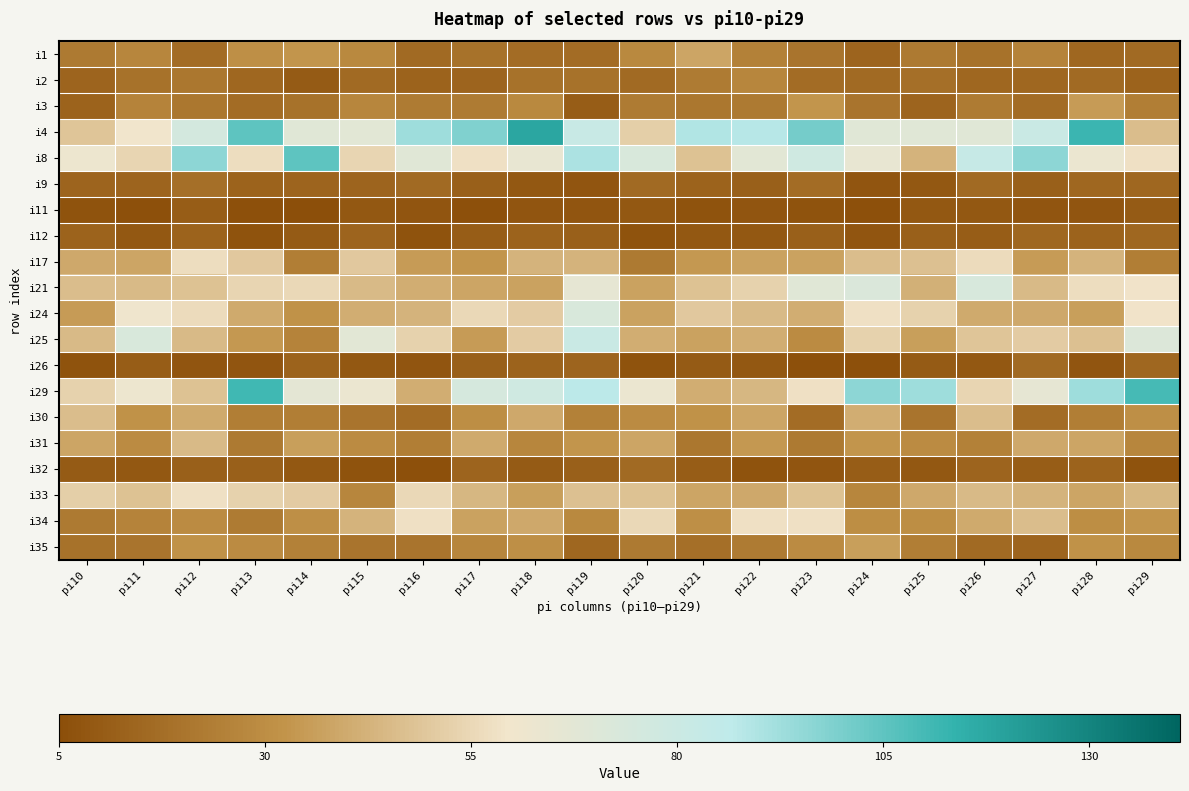

Reading left to right, extract all data points from this chart.

i1: pi10=22	pi11=27	pi12=17	pi13=31	pi14=33	pi15=28	pi16=16	pi17=19	pi18=17	pi19=17	pi20=28	pi21=38	pi22=25	pi23=20	pi24=14	pi25=22	pi26=19	pi27=26	pi28=15	pi29=16
i2: pi10=14	pi11=19	pi12=21	pi13=15	pi14=10	pi15=16	pi16=13	pi17=14	pi18=19	pi19=19	pi20=16	pi21=23	pi22=27	pi23=17	pi24=16	pi25=18	pi26=15	pi27=15	pi28=16	pi29=13
i3: pi10=13	pi11=26	pi12=21	pi13=17	pi14=19	pi15=27	pi16=23	pi17=23	pi18=28	pi19=11	pi20=23	pi21=21	pi22=22	pi23=33	pi24=20	pi25=14	pi26=23	pi27=17	pi28=35	pi29=24
i4: pi10=49	pi11=60	pi12=76	pi13=105	pi14=69	pi15=68	pi16=93	pi17=99	pi18=118	pi19=82	pi20=52	pi21=89	pi22=88	pi23=101	pi24=69	pi25=69	pi26=69	pi27=81	pi28=112	pi29=46
i8: pi10=62	pi11=54	pi12=96	pi13=57	pi14=105	pi15=54	pi16=69	pi17=58	pi18=65	pi19=90	pi20=73	pi21=48	pi22=68	pi23=78	pi24=65	pi25=43	pi26=83	pi27=96	pi28=63	pi29=58
i9: pi10=14	pi11=14	pi12=18	pi13=13	pi14=14	pi15=14	pi16=16	pi17=12	pi18=9	pi19=8	pi20=16	pi21=13	pi22=12	pi23=17	pi24=8	pi25=9	pi26=16	pi27=12	pi28=15	pi29=15
i11: pi10=7	pi11=6	pi12=11	pi13=6	pi14=5	pi15=9	pi16=8	pi17=6	pi18=8	pi19=8	pi20=9	pi21=7	pi22=8	pi23=7	pi24=6	pi25=9	pi26=9	pi27=8	pi28=8	pi29=10
i12: pi10=13	pi11=9	pi12=13	pi13=7	pi14=10	pi15=14	pi16=7	pi17=11	pi18=13	pi19=12	pi20=7	pi21=9	pi22=9	pi23=12	pi24=8	pi25=12	pi26=11	pi27=15	pi28=13	pi29=15
i17: pi10=39	pi11=38	pi12=57	pi13=50	pi14=24	pi15=50	pi16=35	pi17=33	pi18=43	pi19=43	pi20=22	pi21=34	pi22=37	pi23=37	pi24=46	pi25=47	pi26=56	pi27=35	pi28=43	pi29=24
i21: pi10=46	pi11=45	pi12=48	pi13=54	pi14=55	pi15=45	pi16=41	pi17=38	pi18=37	pi19=66	pi20=37	pi21=48	pi22=53	pi23=69	pi24=72	pi25=42	pi26=74	pi27=45	pi28=57	pi29=59
i24: pi10=35	pi11=61	pi12=56	pi13=40	pi14=32	pi15=41	pi16=43	pi17=55	pi18=51	pi19=73	pi20=37	pi21=50	pi22=45	pi23=41	pi24=58	pi25=53	pi26=40	pi27=39	pi28=36	pi29=59
i25: pi10=45	pi11=73	pi12=45	pi13=34	pi14=26	pi15=68	pi16=53	pi17=35	pi18=51	pi19=81	pi20=41	pi21=37	pi22=41	pi23=29	pi24=53	pi25=36	pi26=49	pi27=51	pi28=47	pi29=71
i26: pi10=7	pi11=11	pi12=8	pi13=8	pi14=13	pi15=9	pi16=8	pi17=12	pi18=13	pi19=14	pi20=7	pi21=10	pi22=9	pi23=6	pi24=6	pi25=10	pi26=9	pi27=16	pi28=8	pi29=15
i29: pi10=53	pi11=62	pi12=48	pi13=111	pi14=67	pi15=63	pi16=41	pi17=75	pi18=78	pi19=87	pi20=63	pi21=41	pi22=44	pi23=58	pi24=96	pi25=93	pi26=54	pi27=66	pi28=93	pi29=110
i30: pi10=46	pi11=32	pi12=40	pi13=24	pi14=24	pi15=20	pi16=17	pi17=30	pi18=39	pi19=25	pi20=29	pi21=32	pi22=38	pi23=17	pi24=41	pi25=20	pi26=46	pi27=17	pi28=24	pi29=31
i31: pi10=38	pi11=29	pi12=45	pi13=22	pi14=36	pi15=29	pi16=24	pi17=40	pi18=27	pi19=33	pi20=38	pi21=21	pi22=34	pi23=22	pi24=33	pi25=29	pi26=25	pi27=39	pi28=38	pi29=27
i32: pi10=10	pi11=9	pi12=12	pi13=12	pi14=9	pi15=7	pi16=6	pi17=14	pi18=10	pi19=12	pi20=16	pi21=11	pi22=7	pi23=8	pi24=11	pi25=9	pi26=14	pi27=11	pi28=13	pi29=7
i33: pi10=52	pi11=48	pi12=58	pi13=53	pi14=51	pi15=27	pi16=55	pi17=44	pi18=36	pi19=47	pi20=48	pi21=38	pi22=39	pi23=48	pi24=27	pi25=39	pi26=45	pi27=43	pi28=38	pi29=44
i34: pi10=22	pi11=26	pi12=29	pi13=23	pi14=31	pi15=43	pi16=58	pi17=37	pi18=39	pi19=28	pi20=55	pi21=31	pi22=58	pi23=58	pi24=30	pi25=30	pi26=40	pi27=46	pi28=30	pi29=33
i35: pi10=19	pi11=20	pi12=32	pi13=29	pi14=25	pi15=20	pi16=20	pi17=27	pi18=31	pi19=15	pi20=22	pi21=18	pi22=23	pi23=29	pi24=36	pi25=24	pi26=16	pi27=14	pi28=32	pi29=28